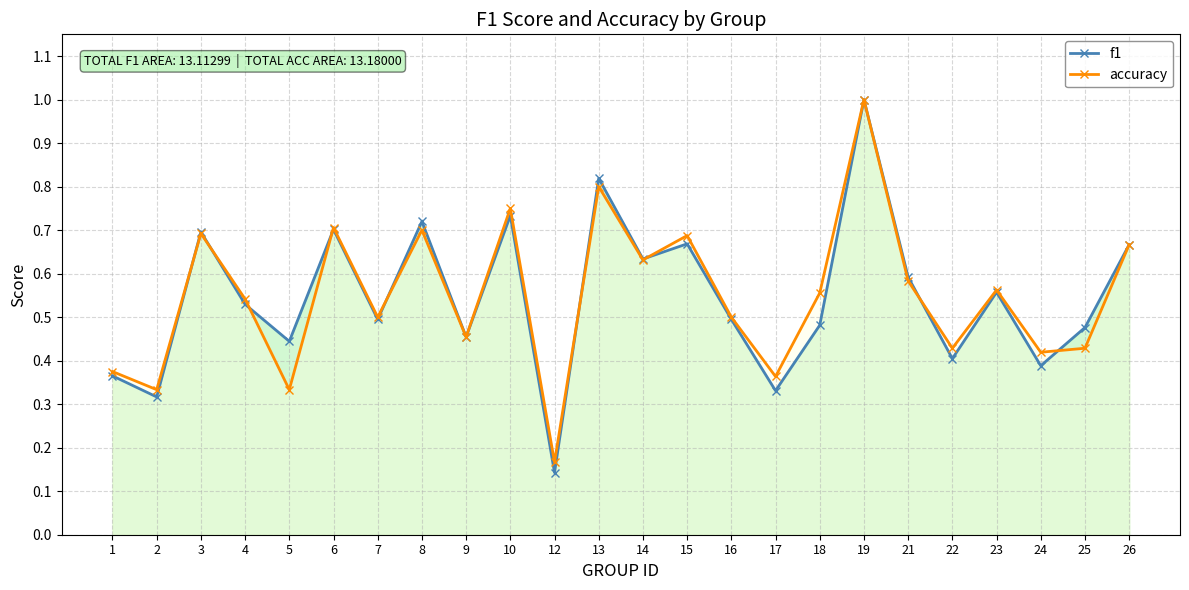

True or false: f1 has more than 1 points higher than both neighbors.

True